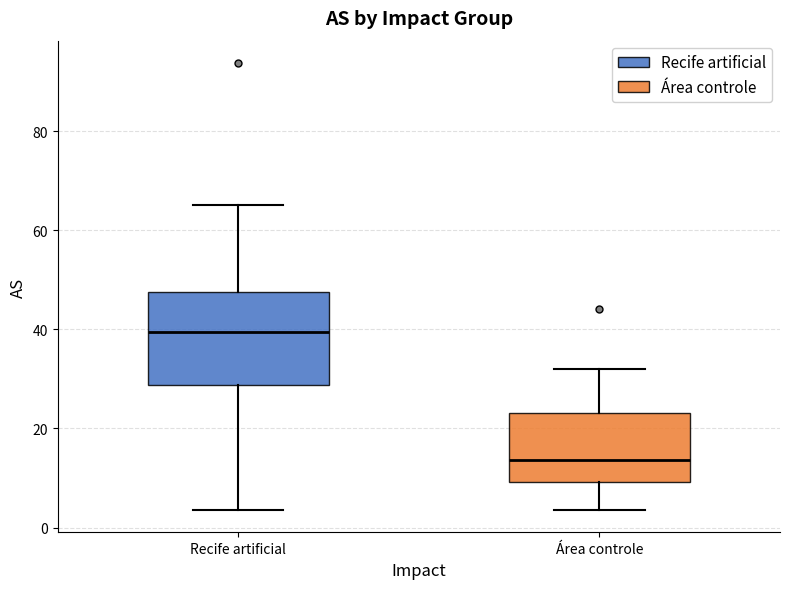

Reading left to right, read every box against the y-axis: the position of its median line, the range the box covers, and the ends of its whiskers. The values are not printed on the chart, so give them approximately, as read against the axis.

Recife artificial: median 40, box 28 to 48, whiskers 4 to 66
Área controle: median 14, box 10 to 24, whiskers 4 to 32